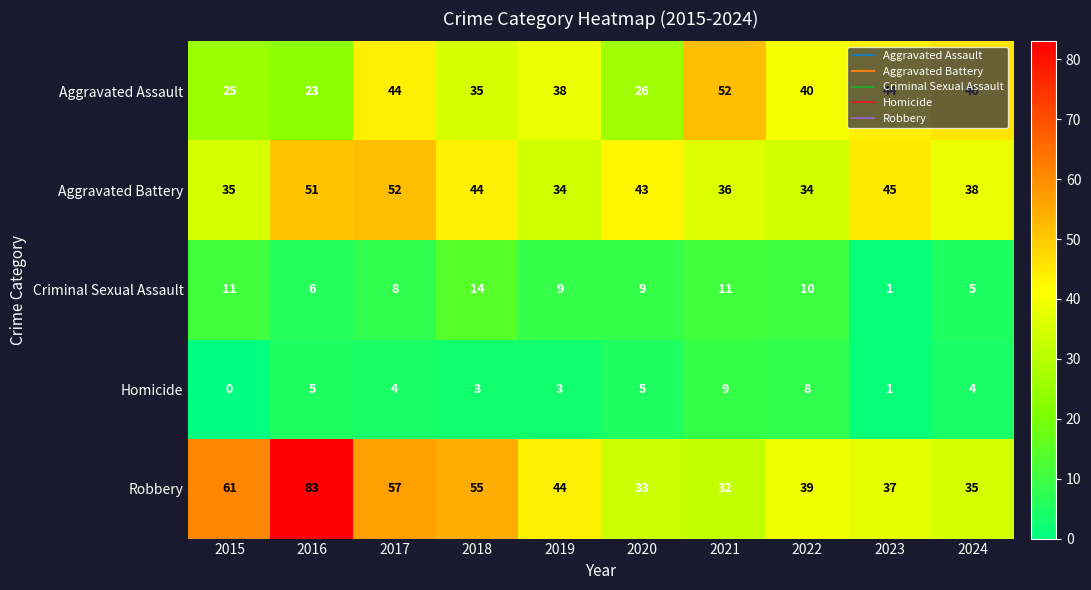

At which label does Homicide first exceed 4?

2016